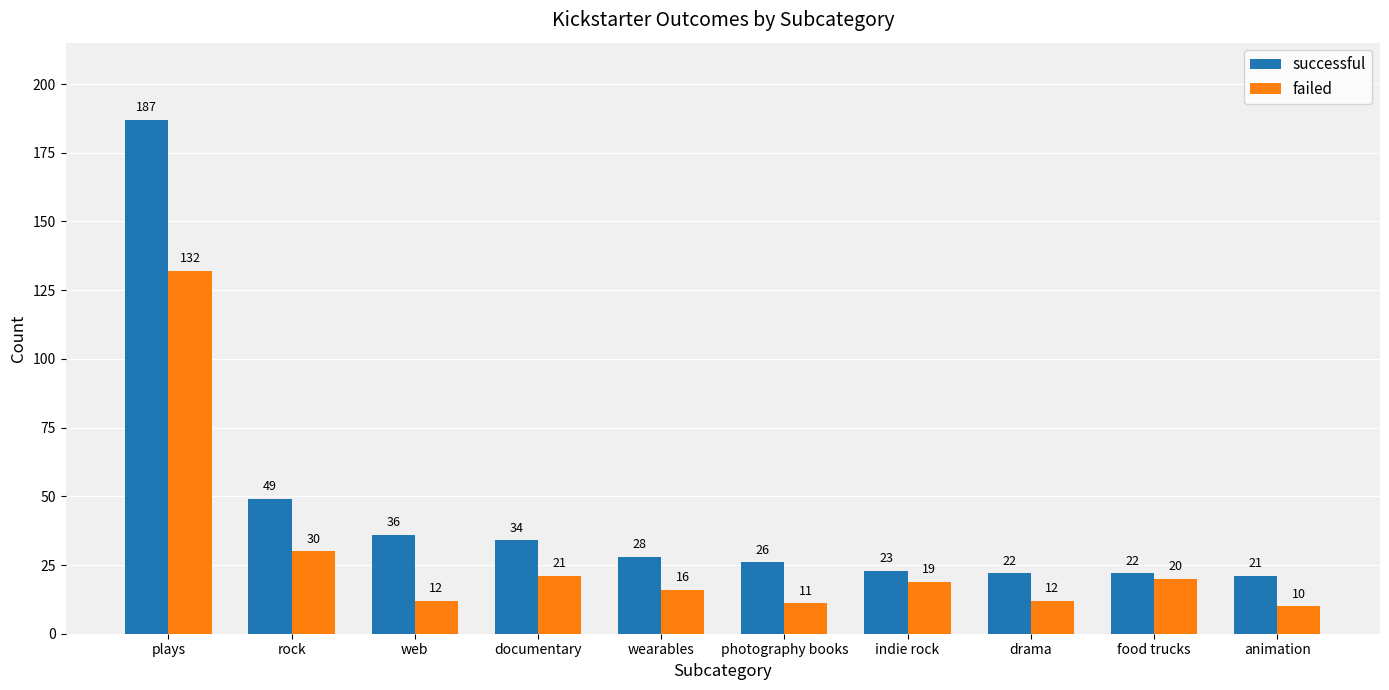

The failed series shows 132 at plays. True or false?

True